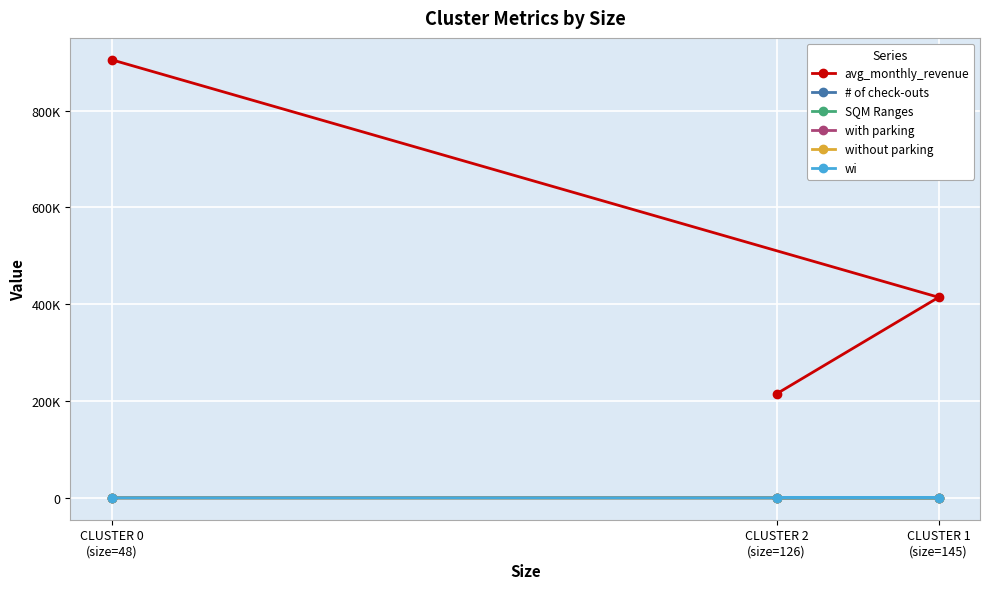

What is the label of the 2nd point from the right?

CLUSTER 2
(size=126)